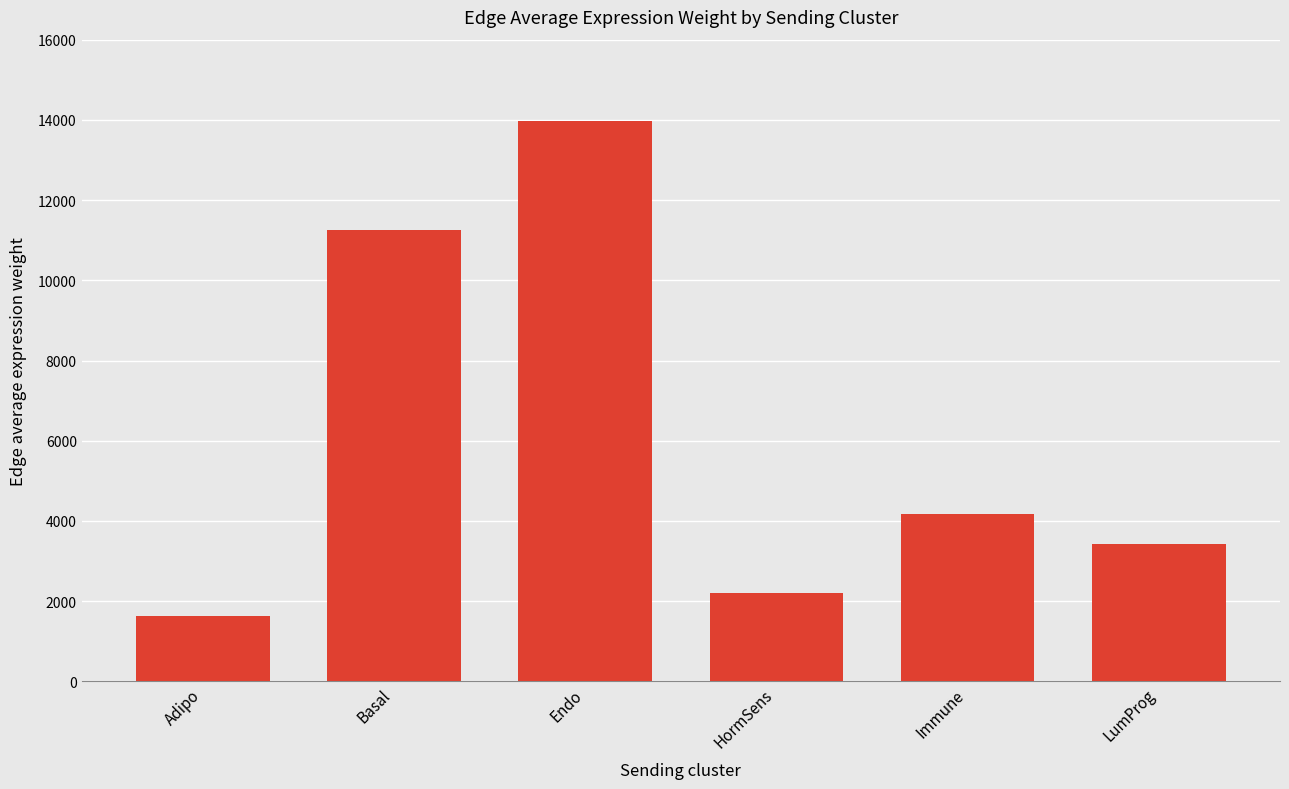

How many bars are there in total?

6